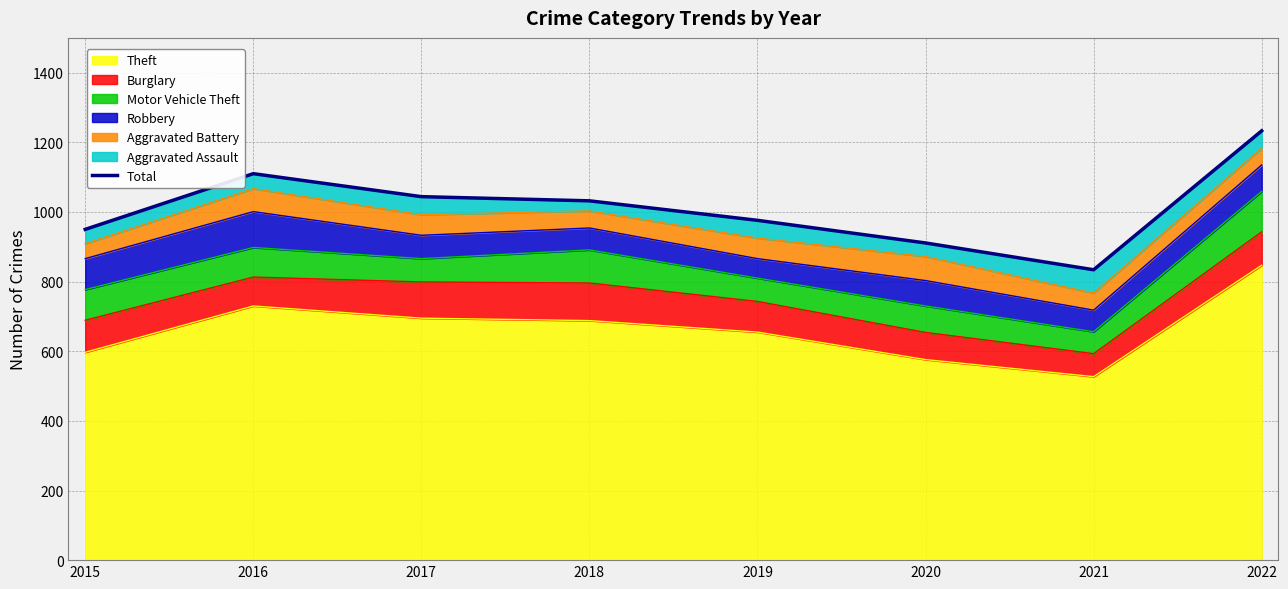

What is the maximum value shown in the chart?

1233